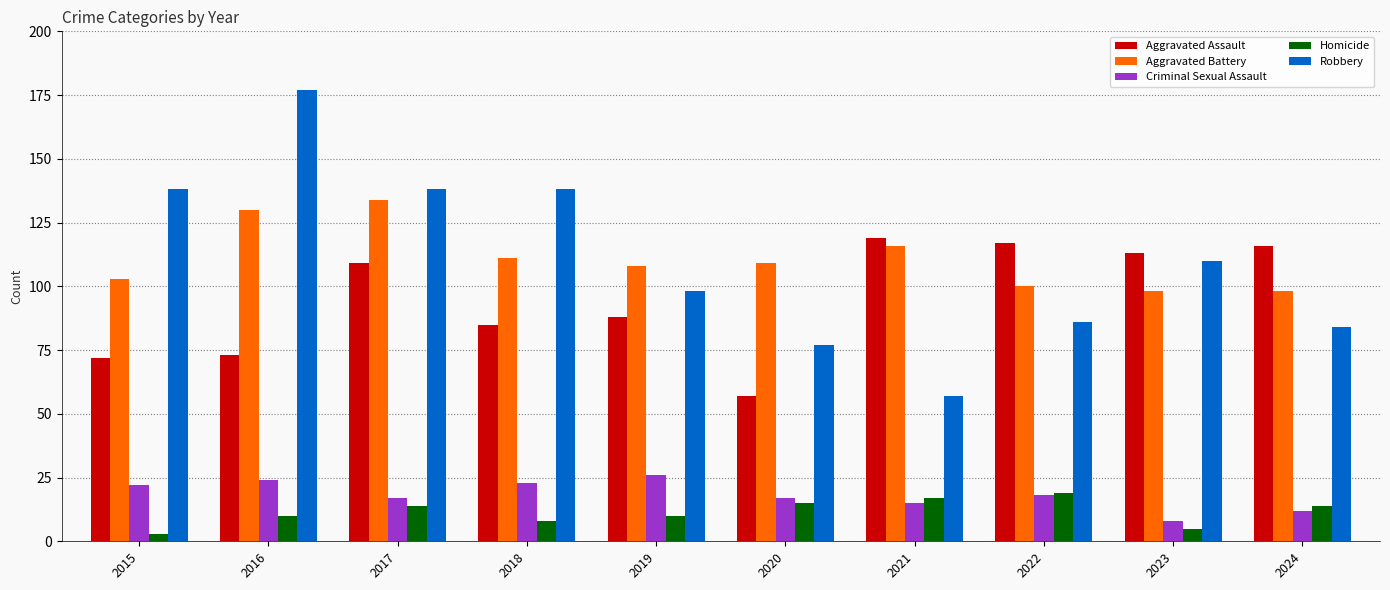

What is the value of the Criminal Sexual Assault bar at the 1st from the left?

22